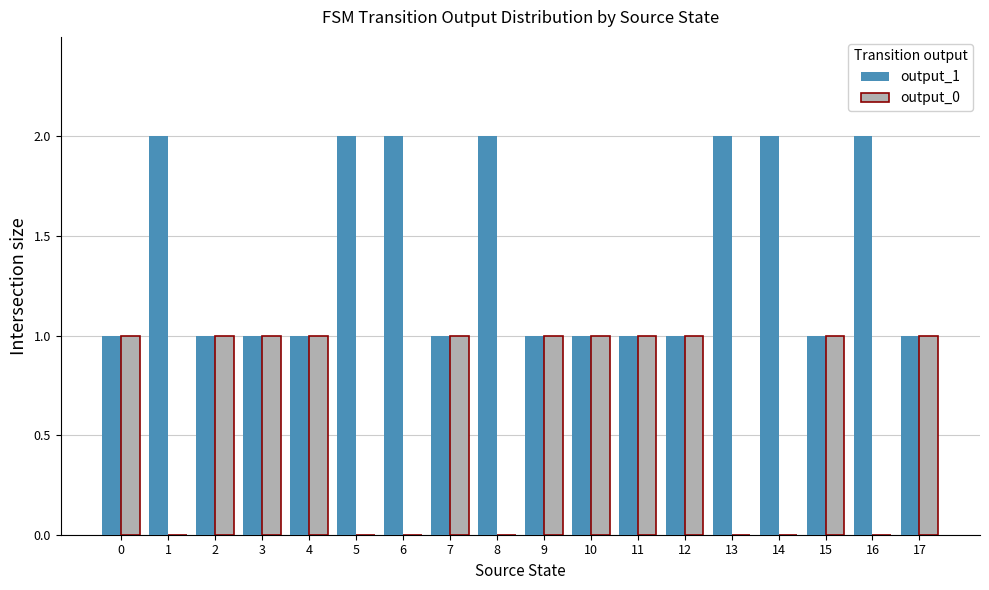

True or false: output_1 has a value of 1 at 9.

True